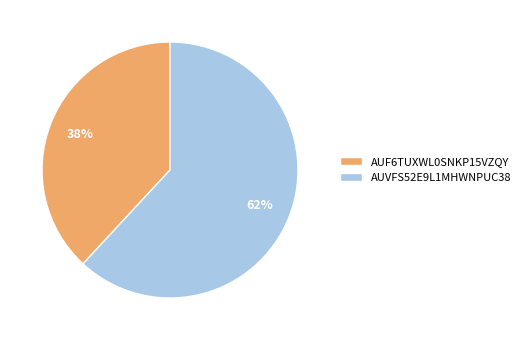

Is it true that AUVFS52E9L1MHWNPUC38 is 62% of the pie?

True